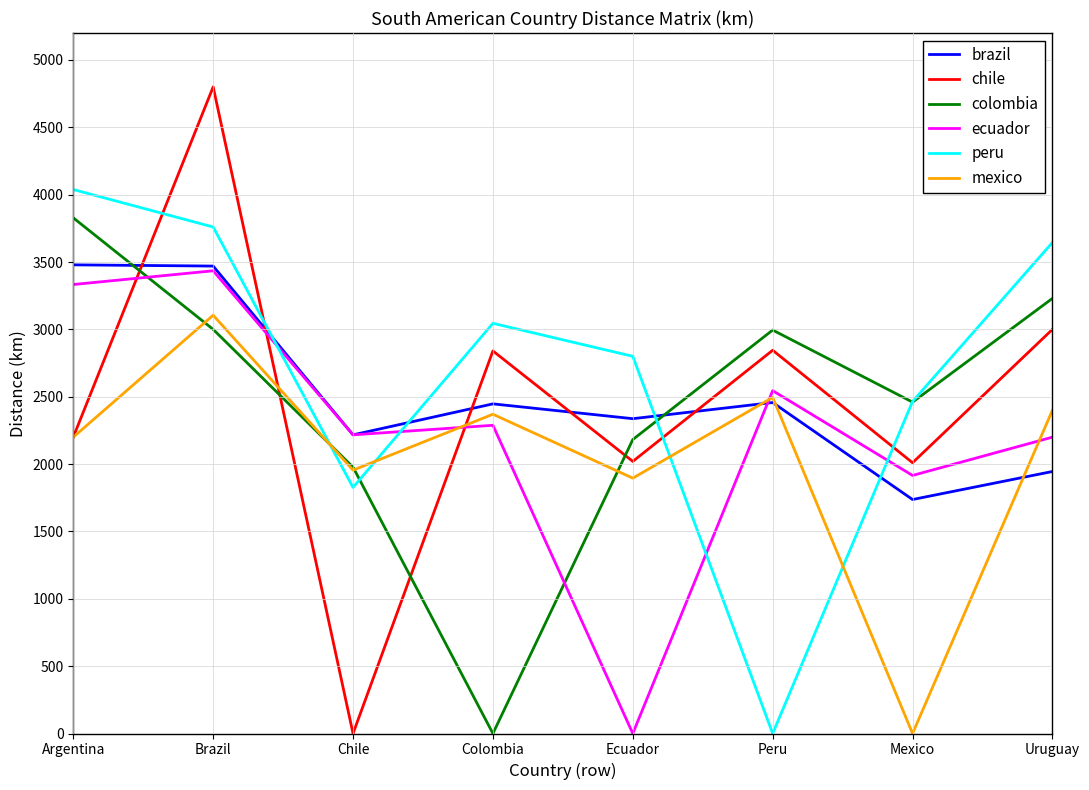

Rank the series at Colombia from lowest to highest value.

colombia, ecuador, mexico, brazil, chile, peru